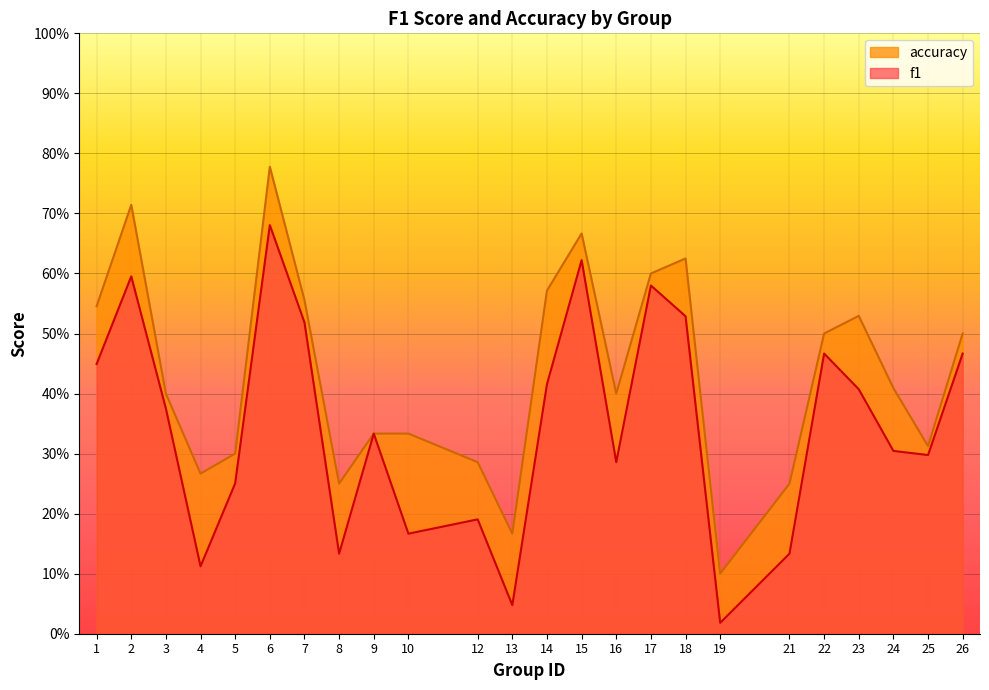

True or false: f1 and accuracy intersect in this chart.

False